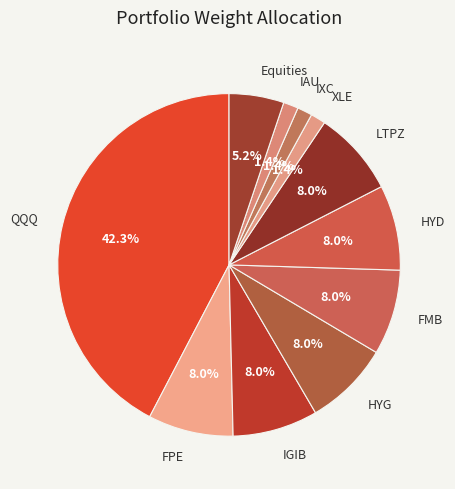

What is the ratio of the value at FMB to the value at XLE?

5.7